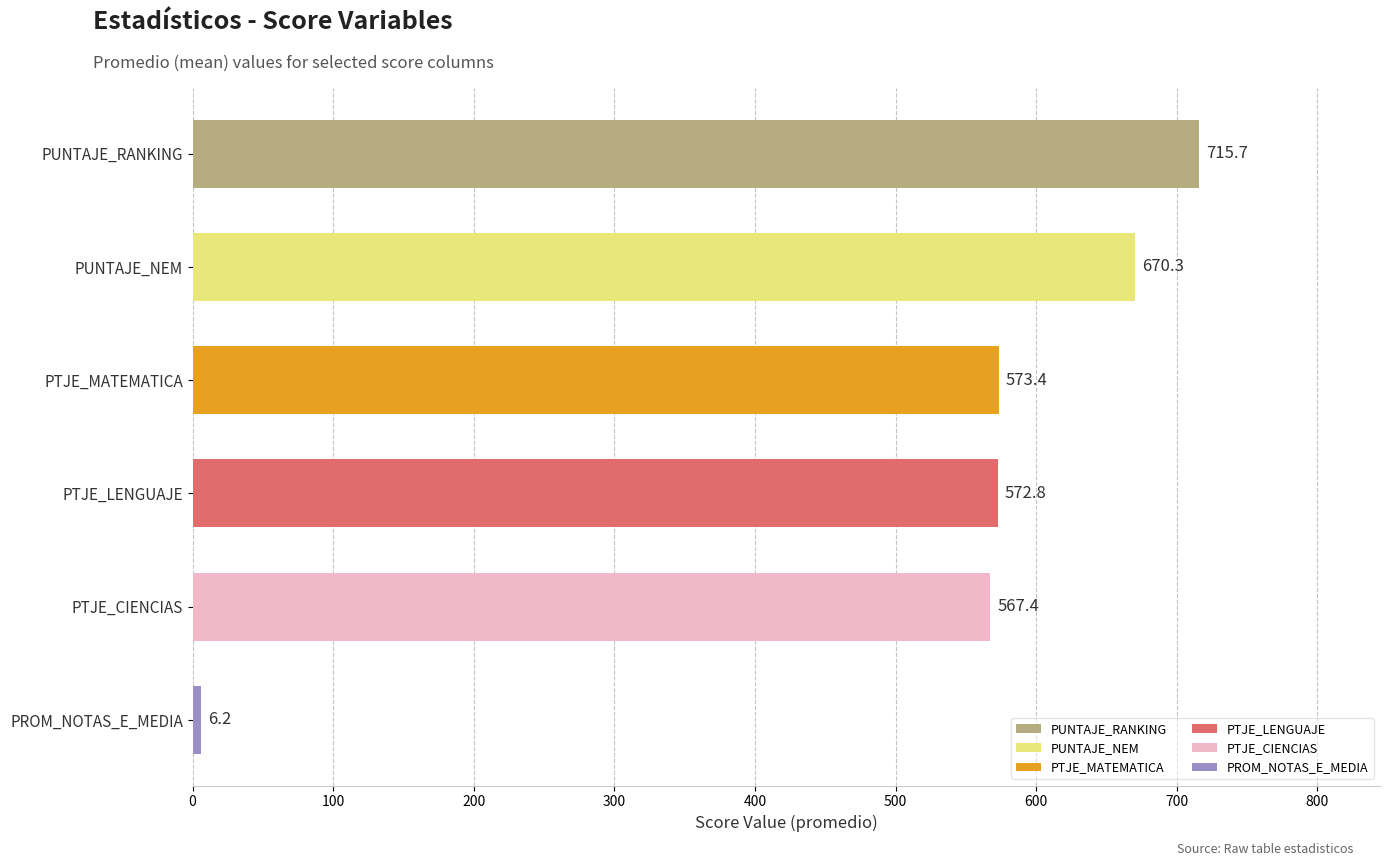

What is the change in value from PUNTAJE_NEM to PTJE_CIENCIAS?

-102.9